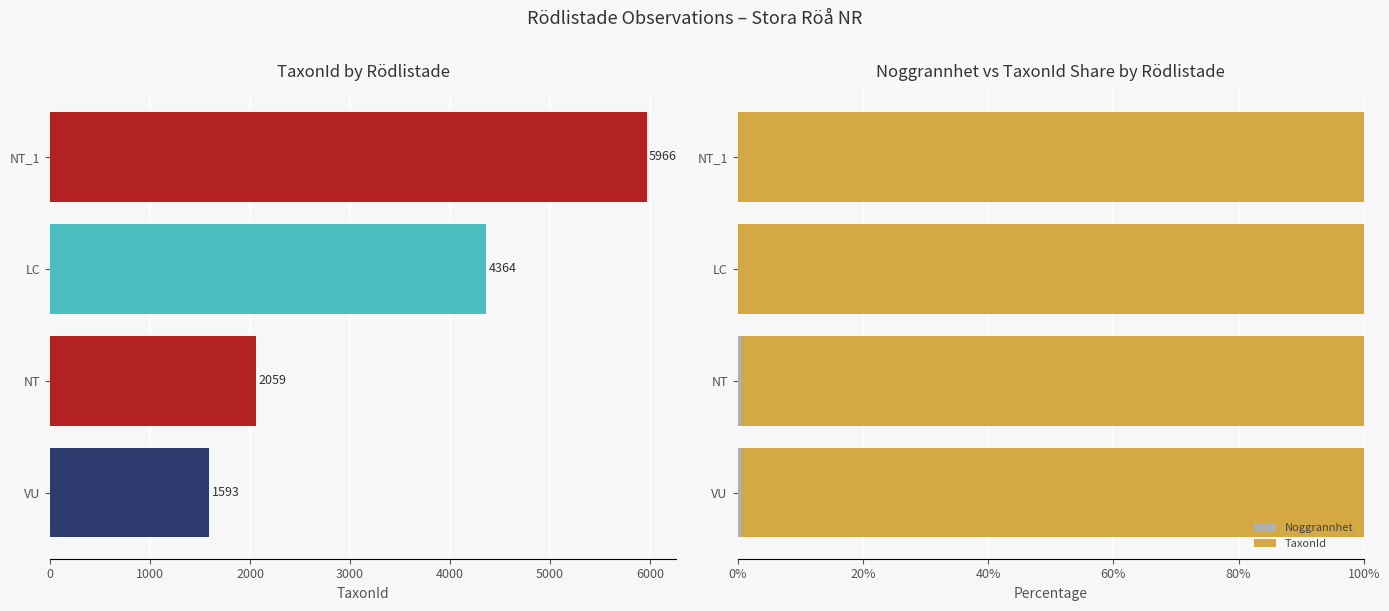

How many series are shown in this chart?

2